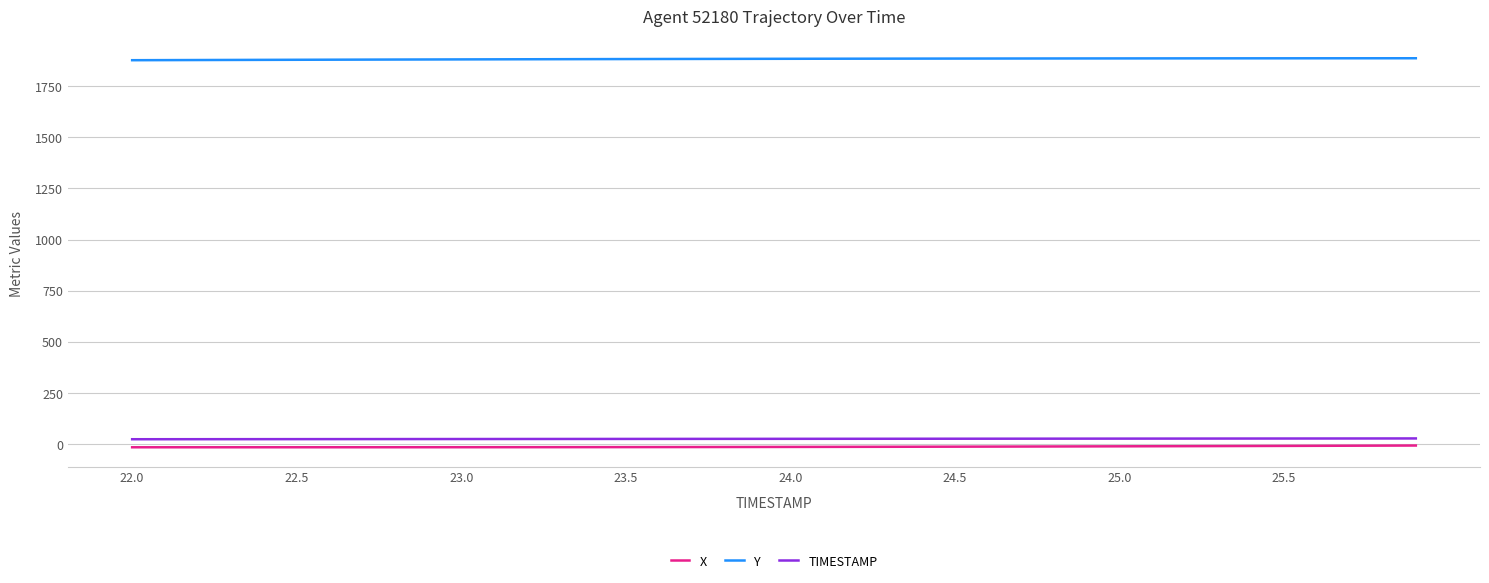

Which series has the largest total across all categories?

Y